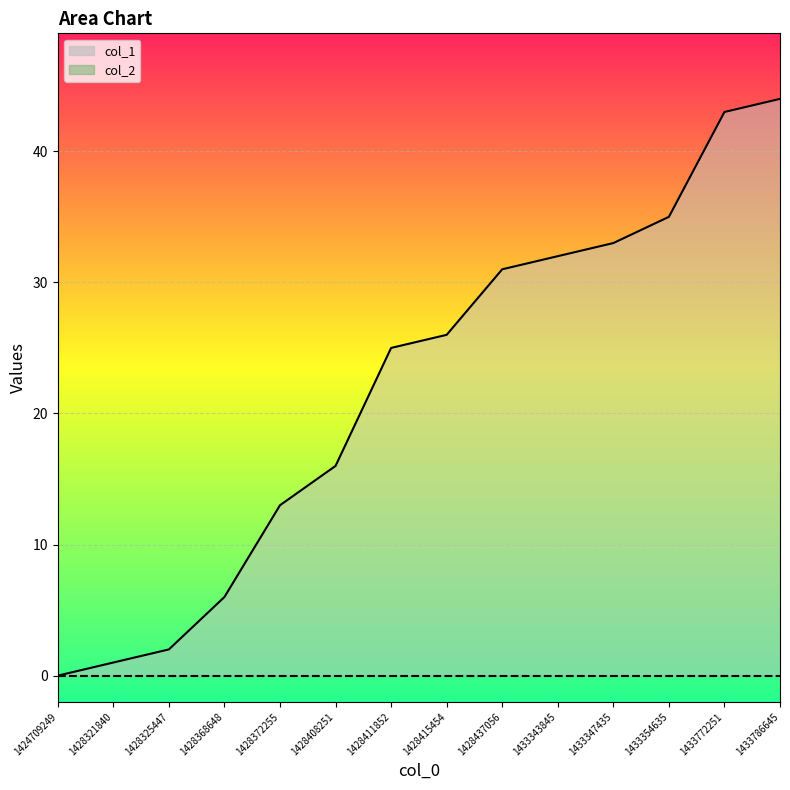

How many lines are shown in the chart?

2